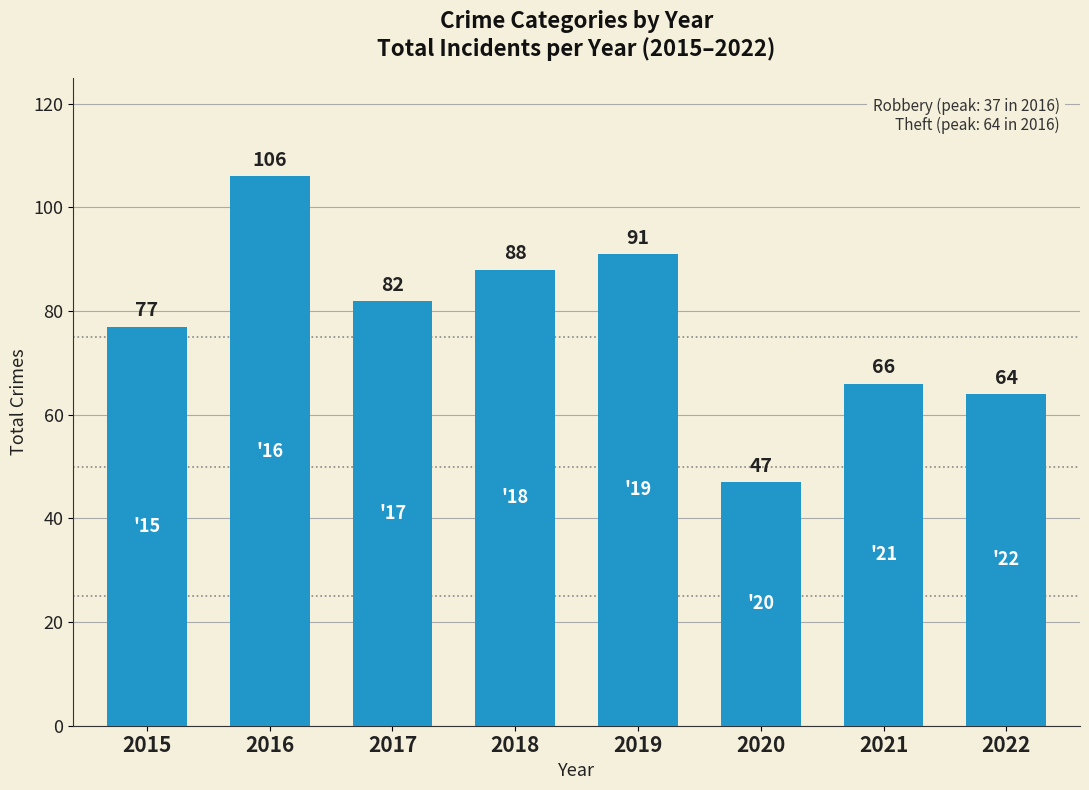

What is the difference between the maximum and minimum values?

59